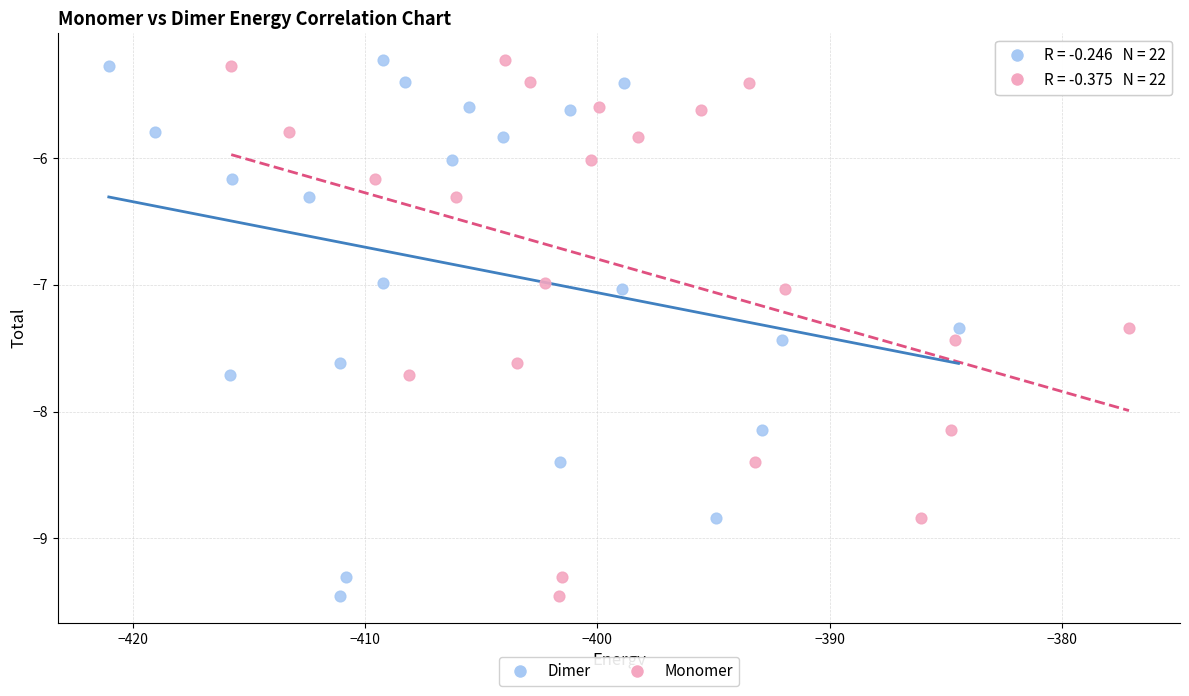

What are all the series names shown in the legend?

Dimer, Monomer